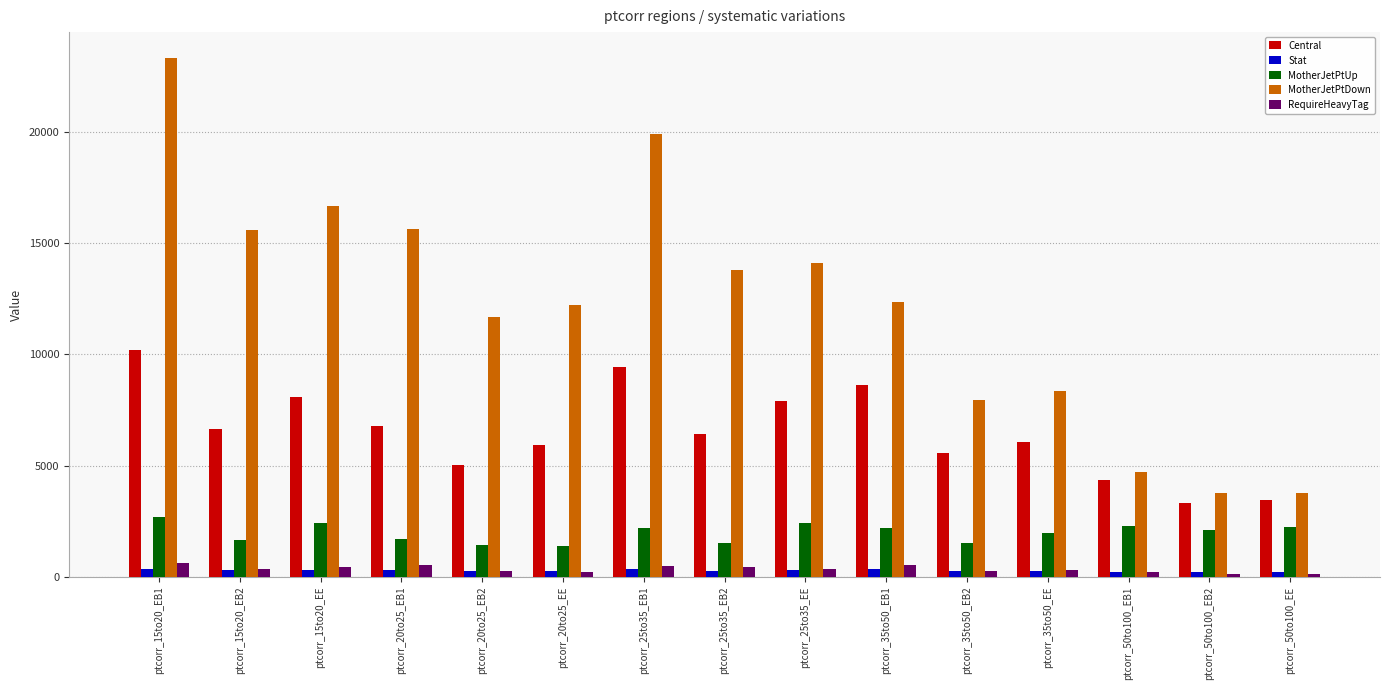

Where does the MotherJetPtDown series first go above 12356?

ptcorr_15to20_EB1